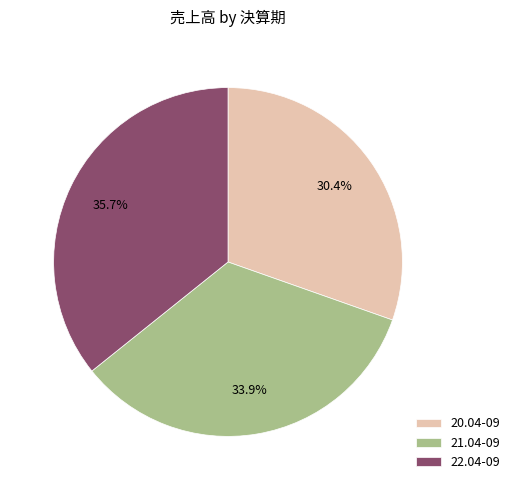

To the nearest percent, what is the average slice percentage?

33%